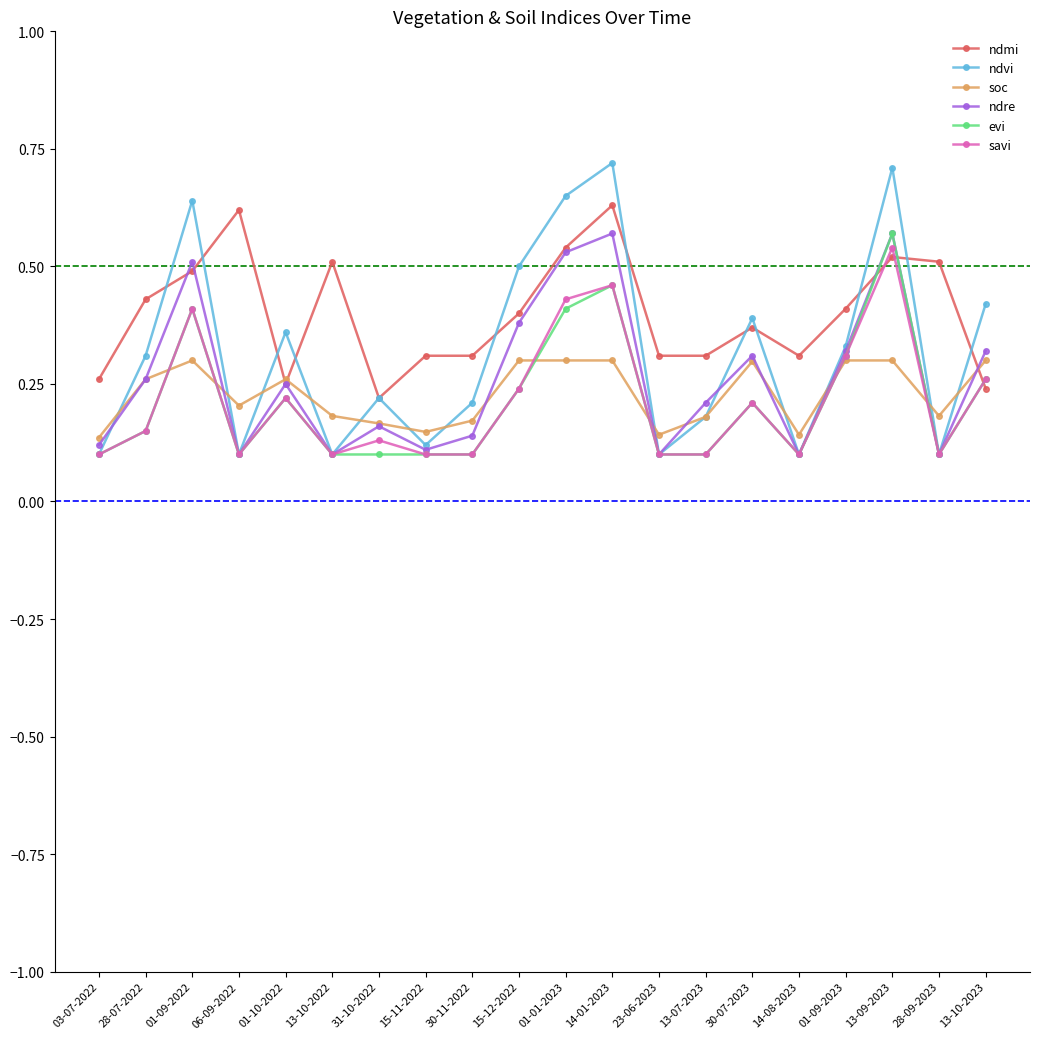

True or false: ndmi has more than 1 points higher than both neighbors.

True